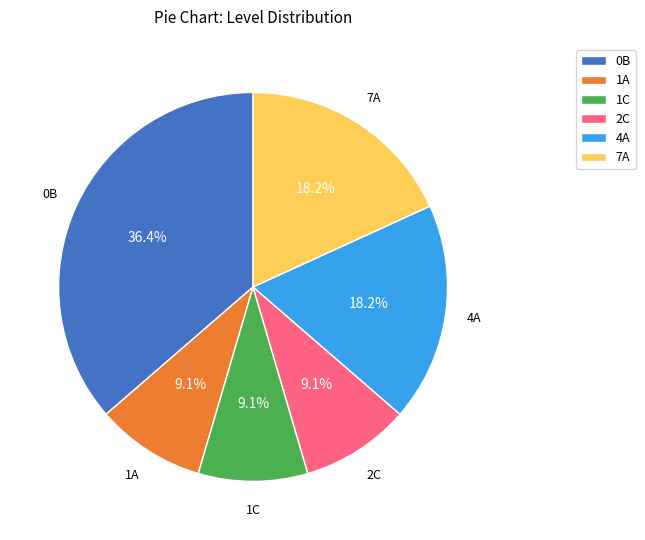

What percentage is the 7A slice, to the nearest percent?

18%